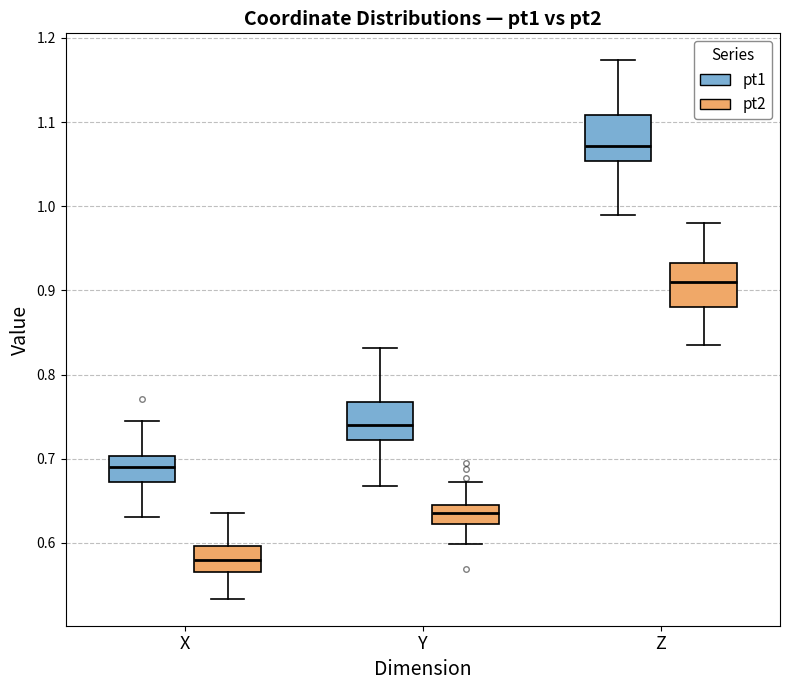

Which box's median line is the highest?

Z (pt1)